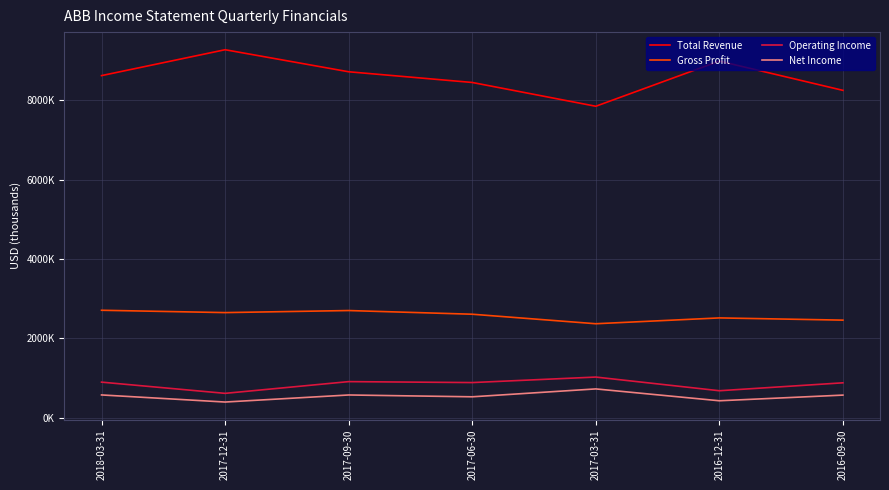

Is it true that Total Revenue equals 8993000 at 2016-12-31?

True